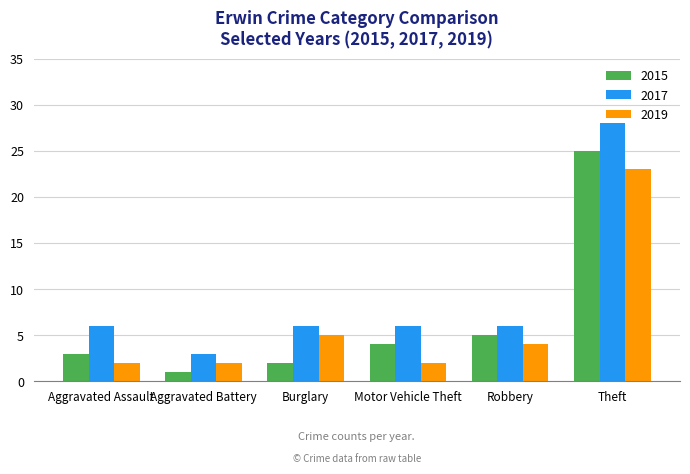

Which series has the largest range (max minus min)?

2017